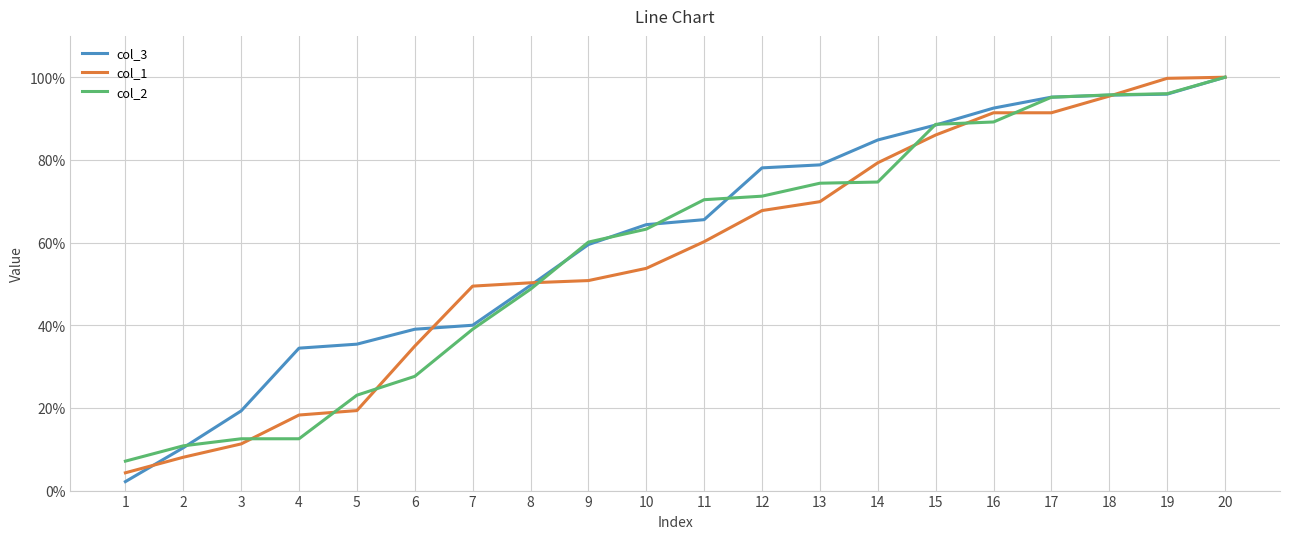

Which series has the largest total across all categories?

col_3